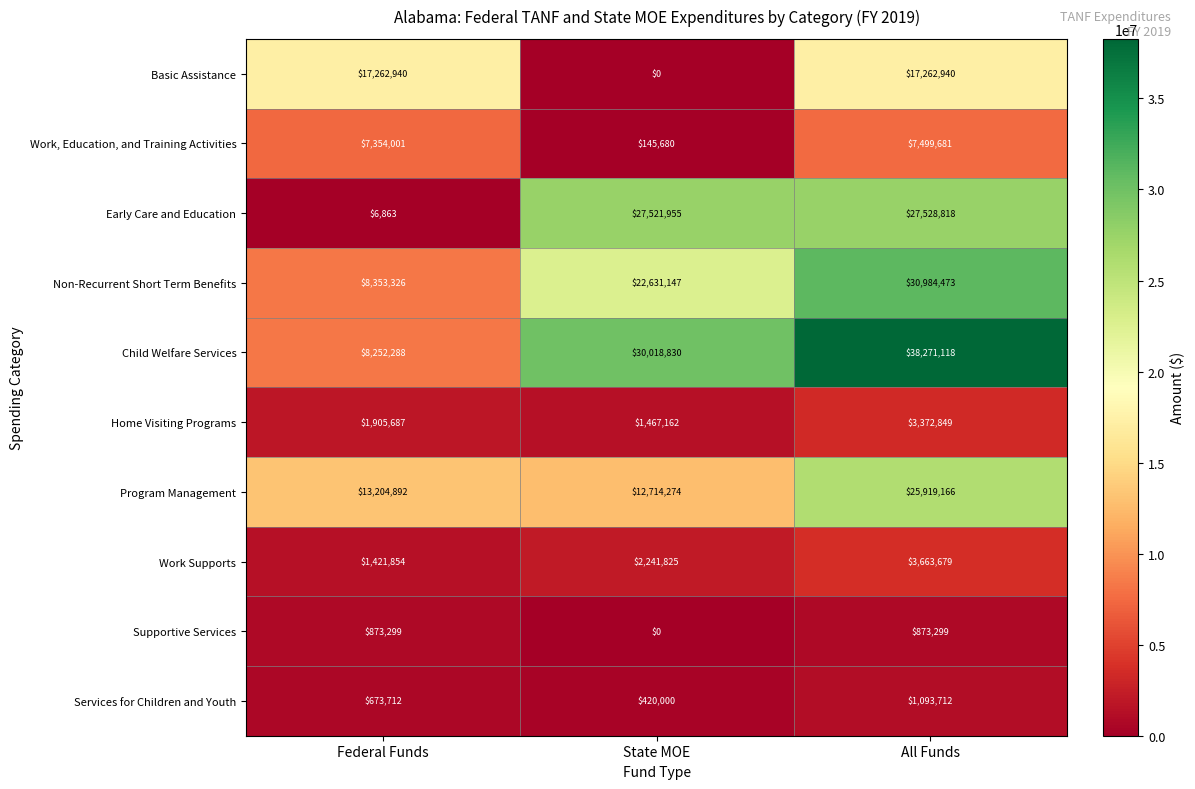

Reading left to right, list all the values displayed in this chart.

Basic Assistance: 17262940	0	17262940
Work, Education, and Training Activities: 7354001	145680	7499681
Early Care and Education: 6863	27521955	27528818
Non-Recurrent Short Term Benefits: 8353326	22631147	30984473
Child Welfare Services: 8252288	30018830	38271118
Home Visiting Programs: 1905687	1467162	3372849
Program Management: 13204892	12714274	25919166
Work Supports: 1421854	2241825	3663679
Supportive Services: 873299	0	873299
Services for Children and Youth: 673712	420000	1093712